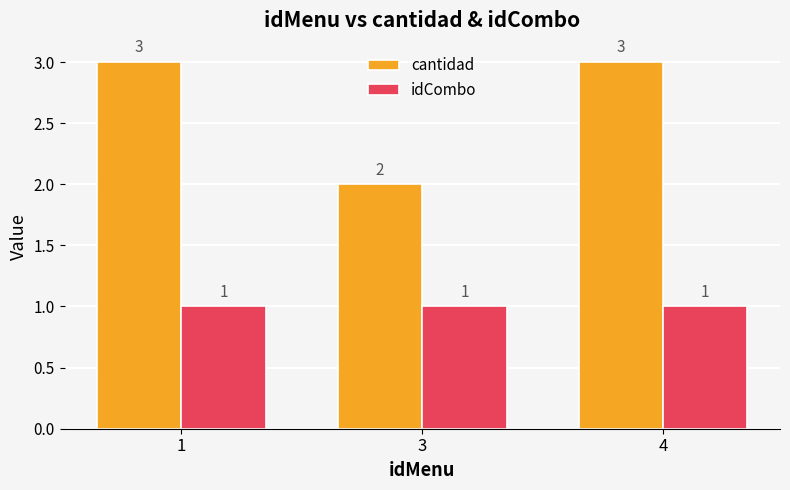

Which series changed the most between 1 and 3?

cantidad